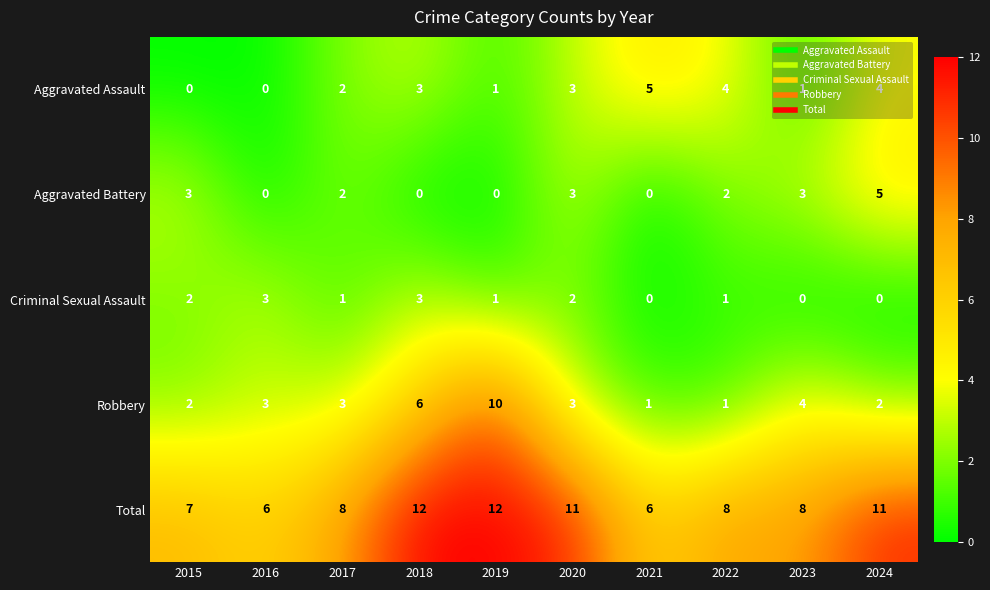

Which series has the largest range (max minus min)?

Robbery